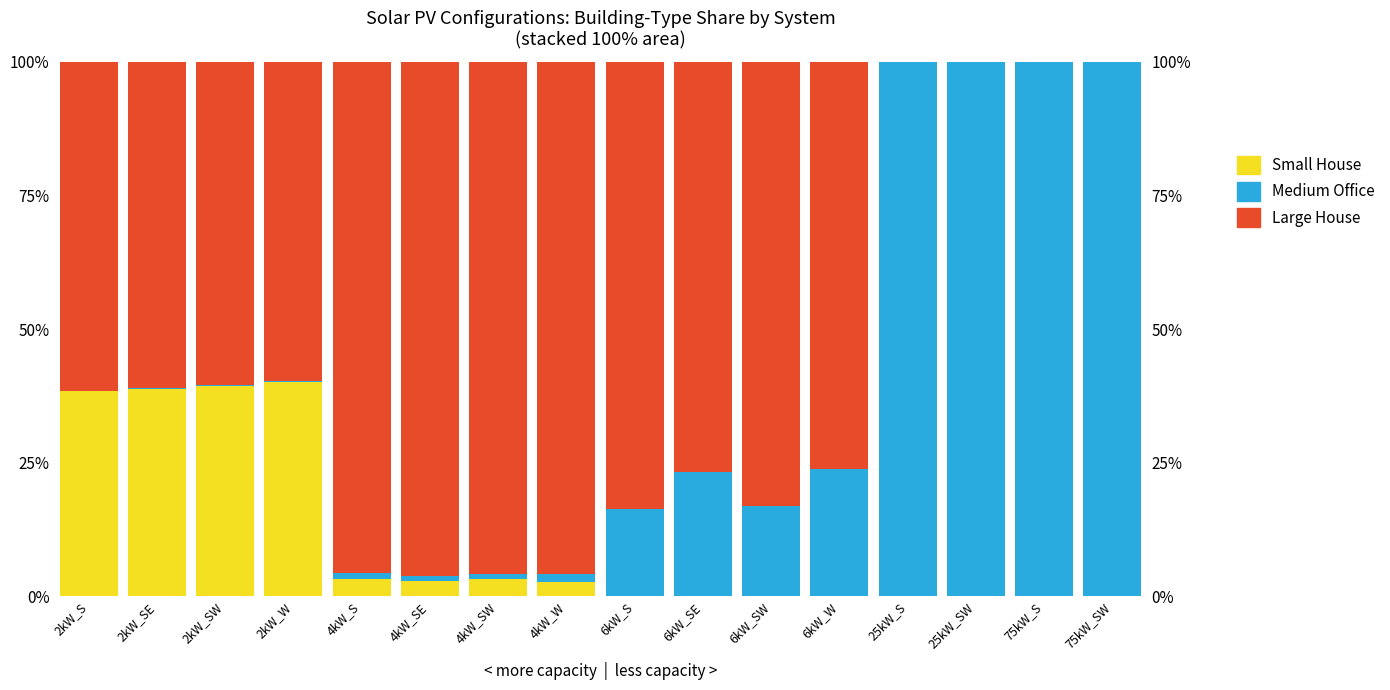

Which series has the largest total across all categories?

Large House